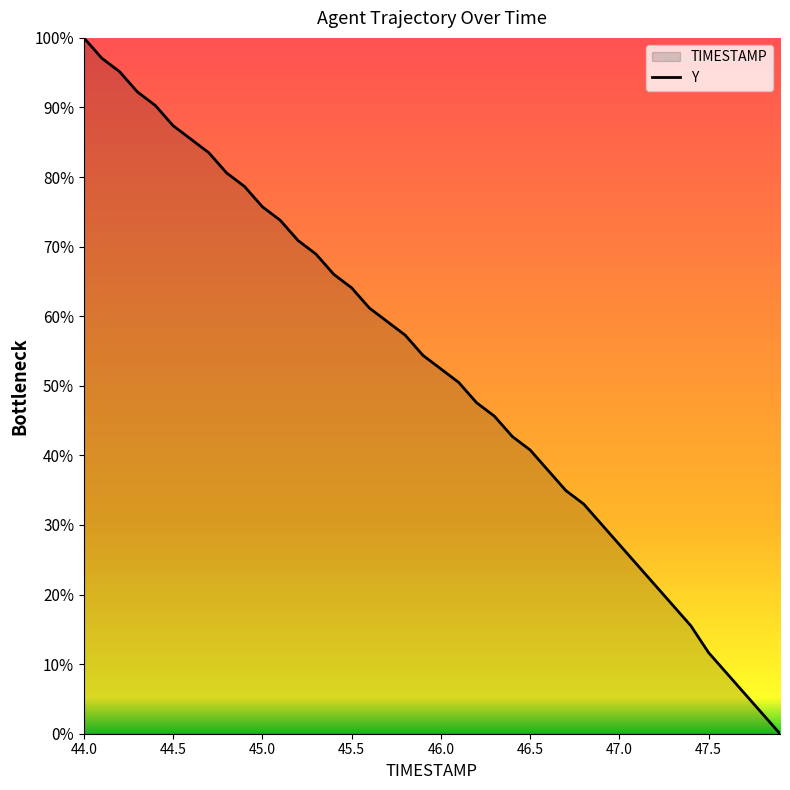

The chart shows a value of 40.8 at 46.5. True or false?

True